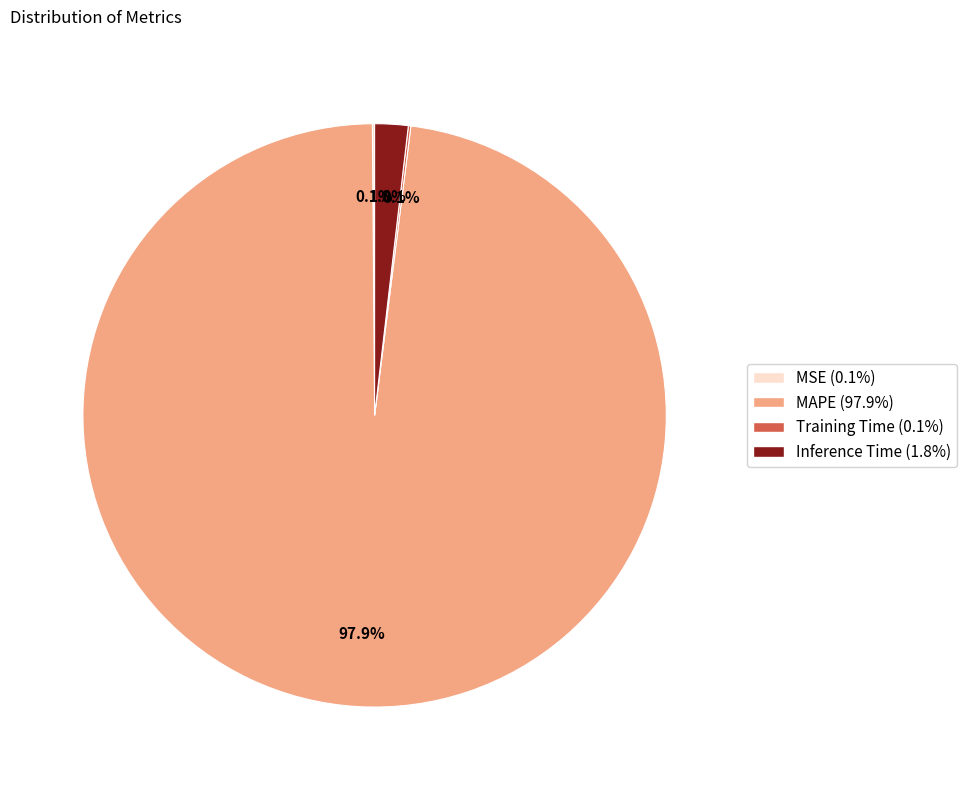

Which slice is the largest?

MAPE